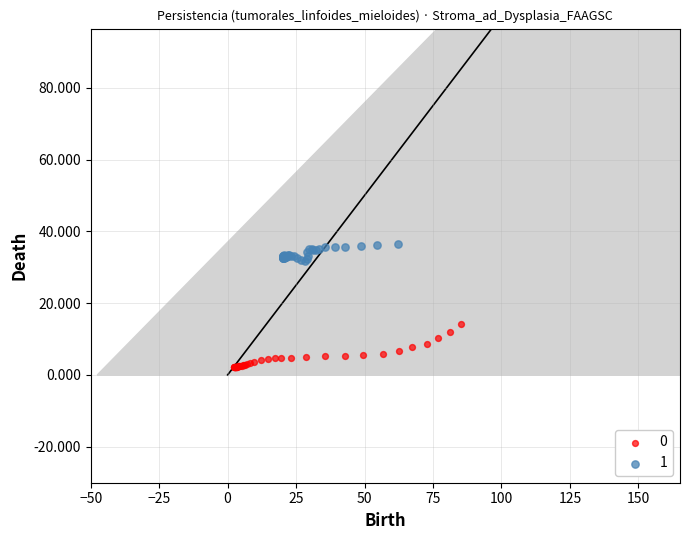

What are all the series names shown in the legend?

0, 1